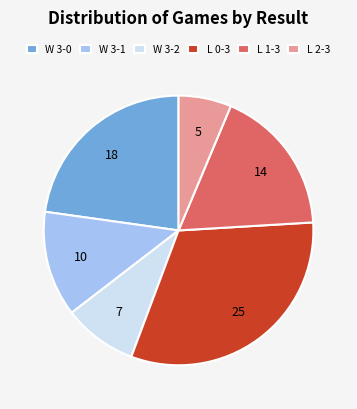

Is there any slice that represents more than half of the pie?

No